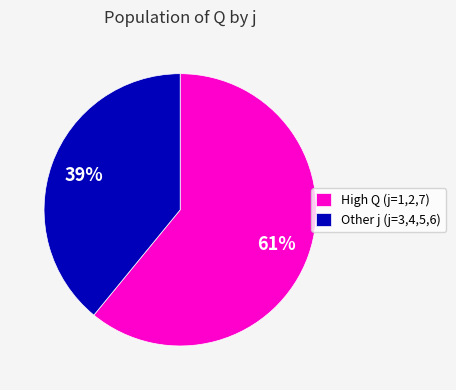

What is the majority slice?

High Q (j=1,2,7)